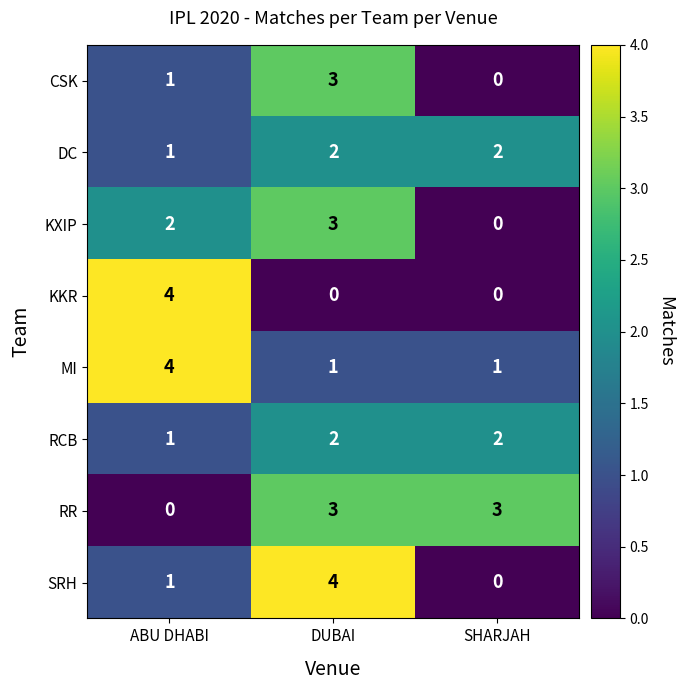

At which category is the sum across all series the highest?

DUBAI